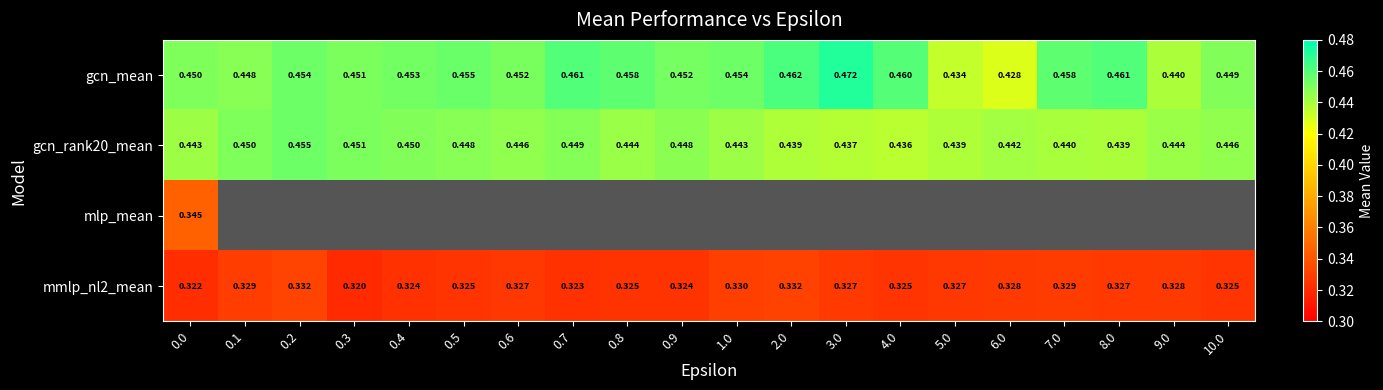

Which category has the highest value across all series?

3.0